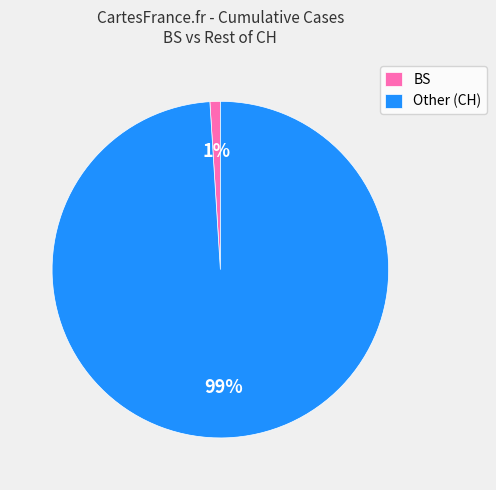

Which has a higher value, Other (CH) or BS?

Other (CH)